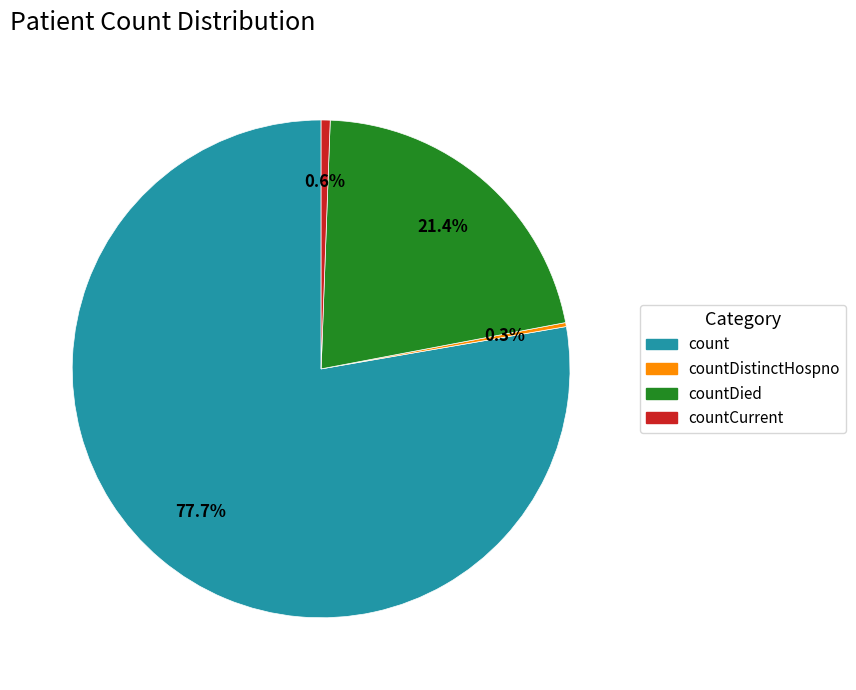

Is there any slice that represents more than half of the pie?

Yes